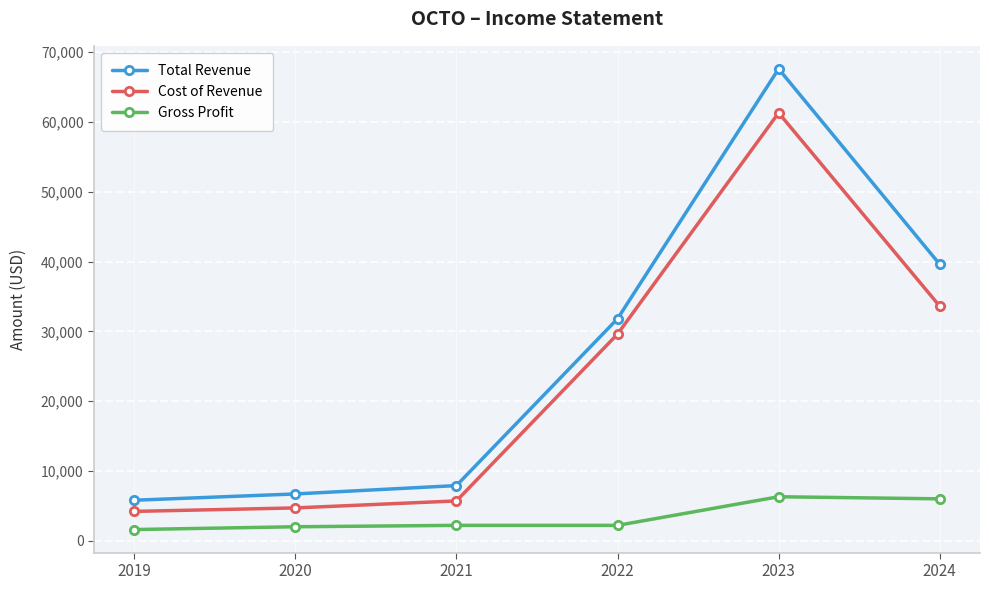

What is the minimum value shown in the chart?

1600